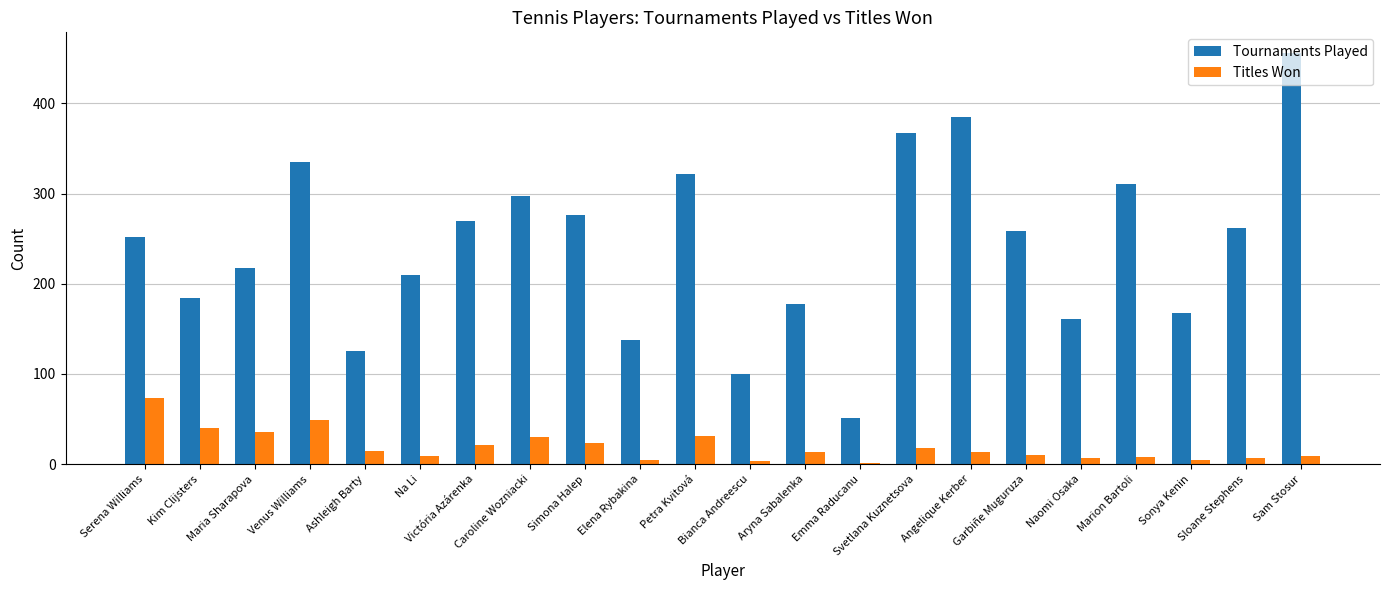

Count the number of data series in this chart.

2